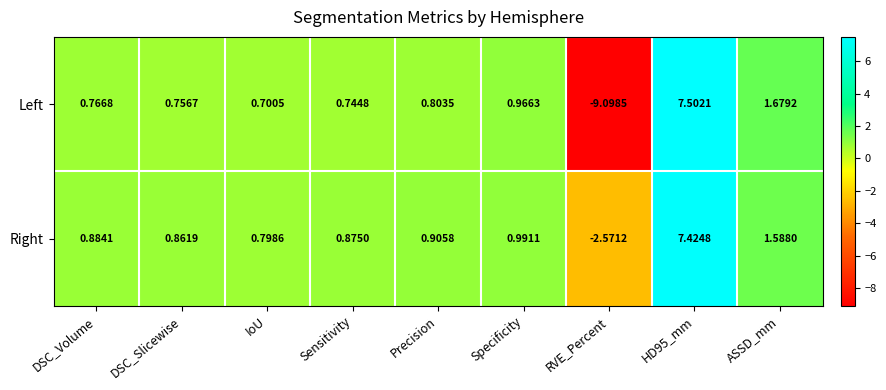

At which label is Right closest to 2?

ASSD_mm